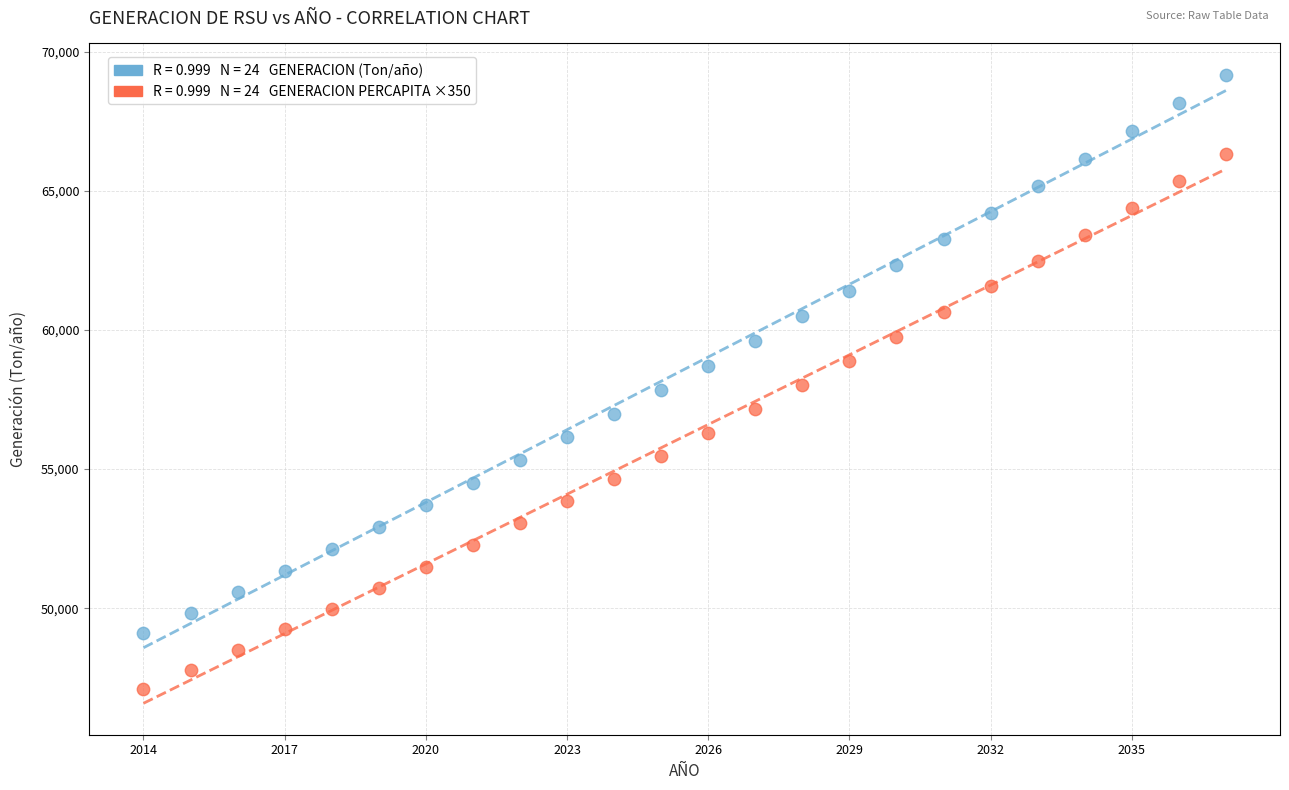

Across all data points, what is the range of X values (max minus min)?

23.0